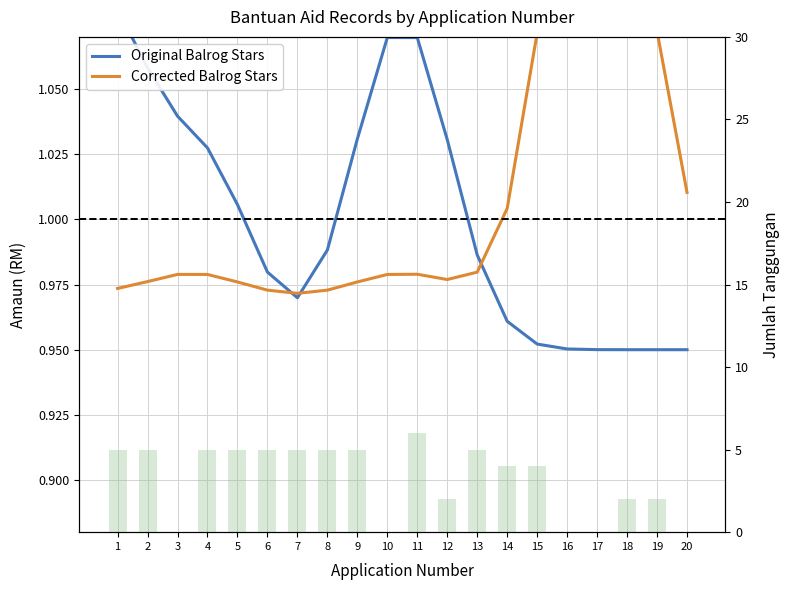

Is the value of Corrected Balrog Stars at 15 greater than the value of Jumlah Tanggungan at 16?

Yes